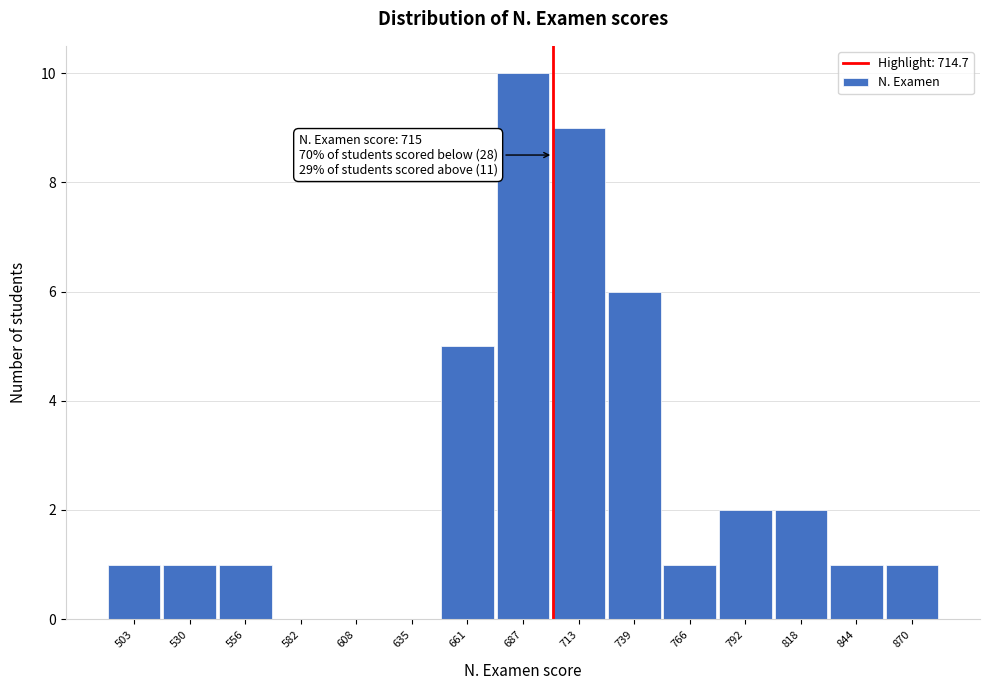

Reading left to right, what are all the values shown in this chart?

503=1	530=1	556=1	582=0	608=0	635=0	661=5	687=10	713=9	739=6	766=1	792=2	818=2	844=1	870=1